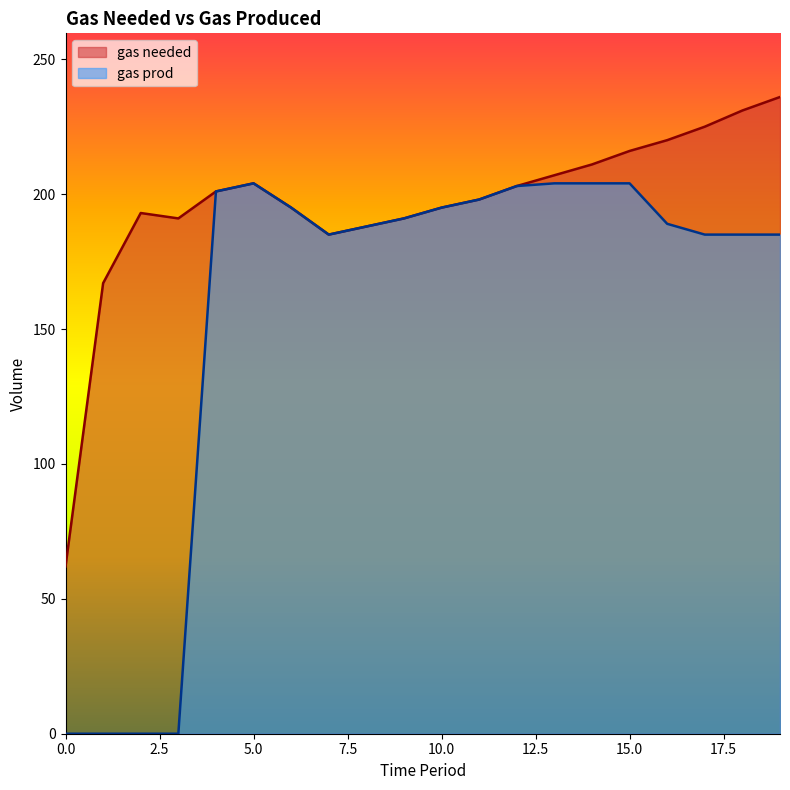

At how many categories does at least one series exceed 52?

20